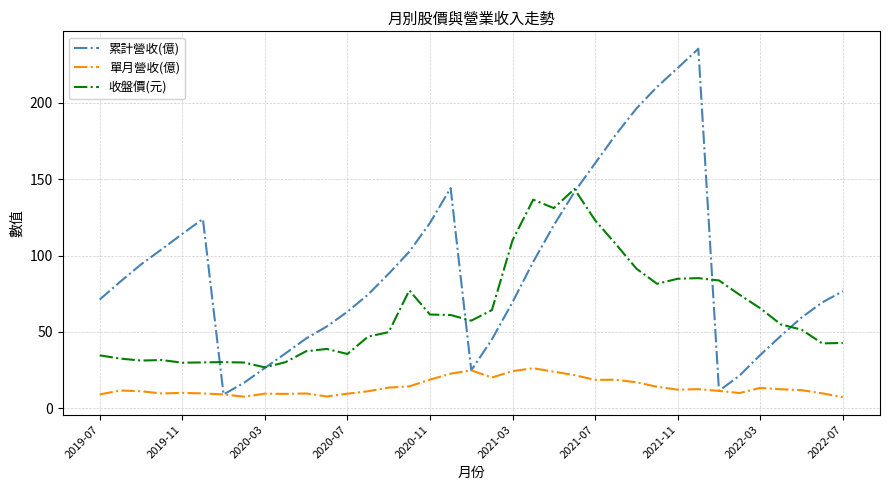

What is the sum of all 單月營收(億) values?

517.8